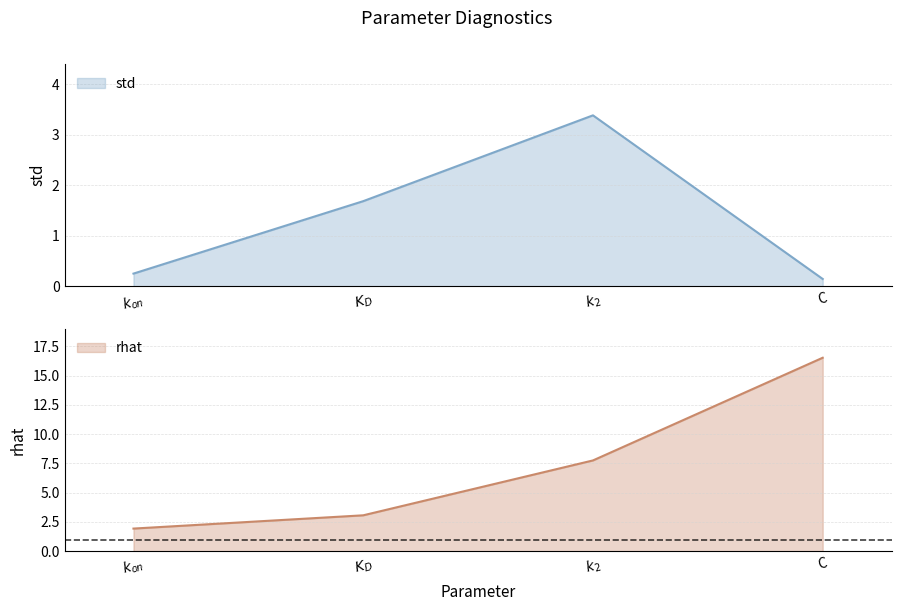

At which category does the chart reach its minimum across all series?

C